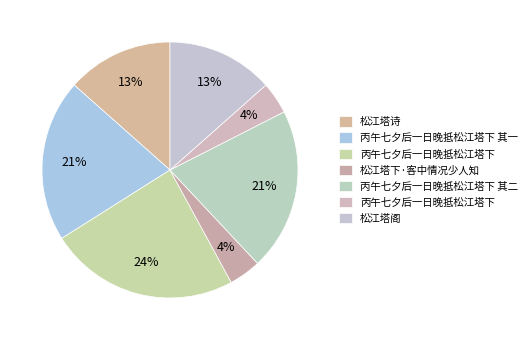

How many segments does this pie chart have?

7